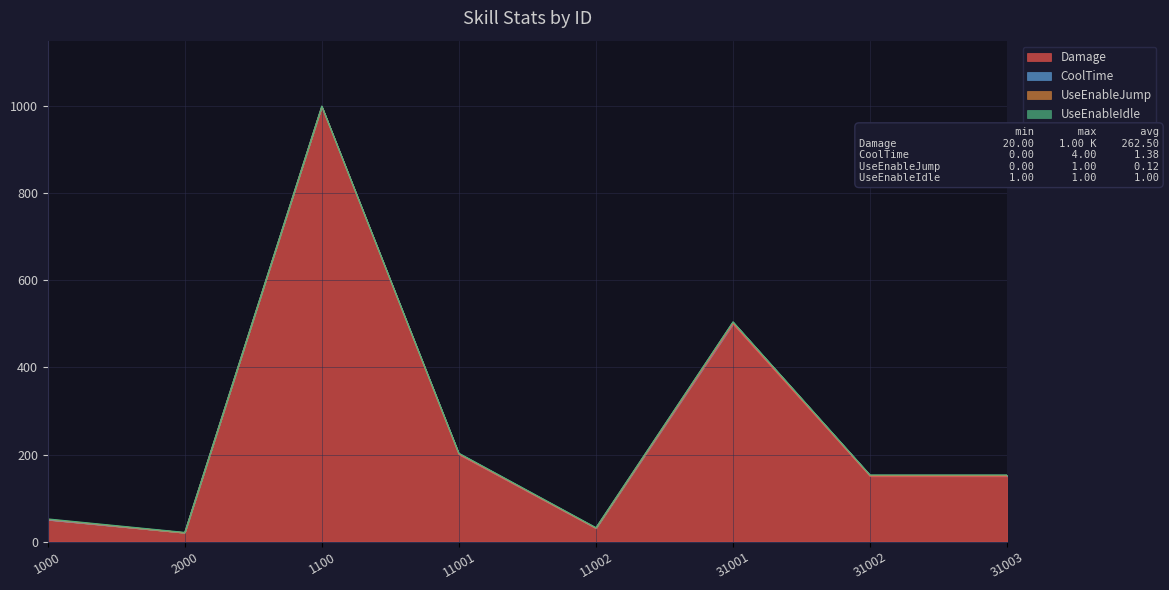

What are all the series names shown in the legend?

Damage, CoolTime, UseEnableJump, UseEnableIdle